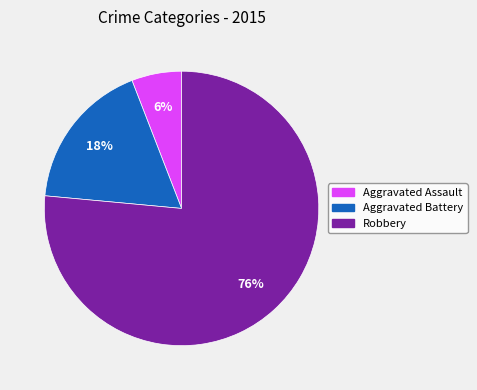

Do Aggravated Battery and Aggravated Assault together represent more than half of the pie?

No